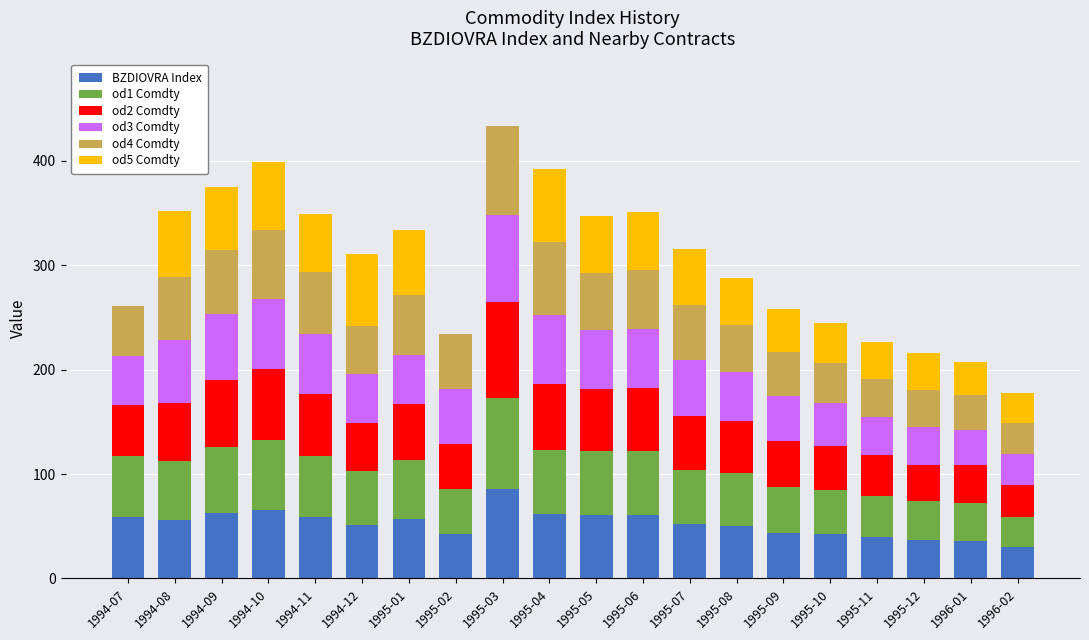

What is the highest value of the BZDIOVRA Index series?

85.4